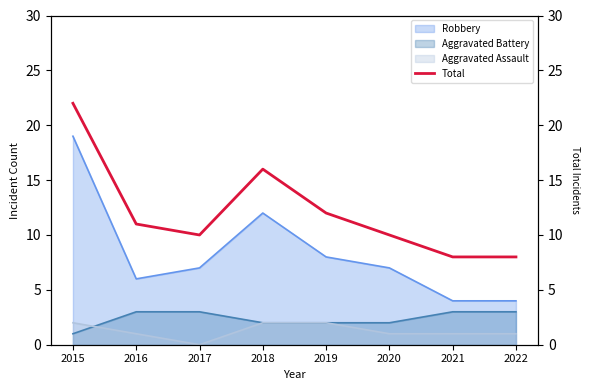

What is the average value?

12